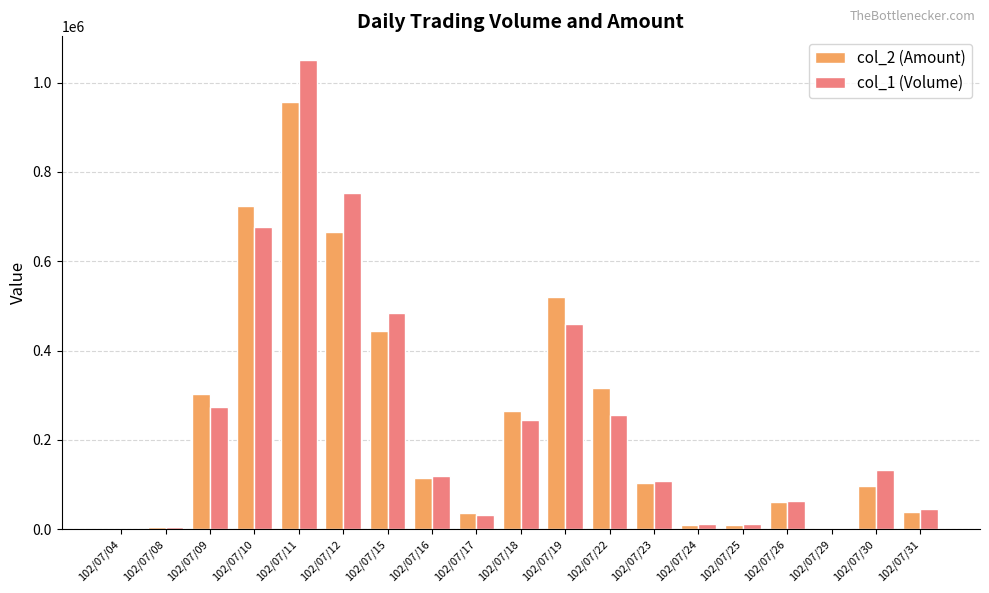

What are all the series names shown in the legend?

col_2 (Amount), col_1 (Volume)